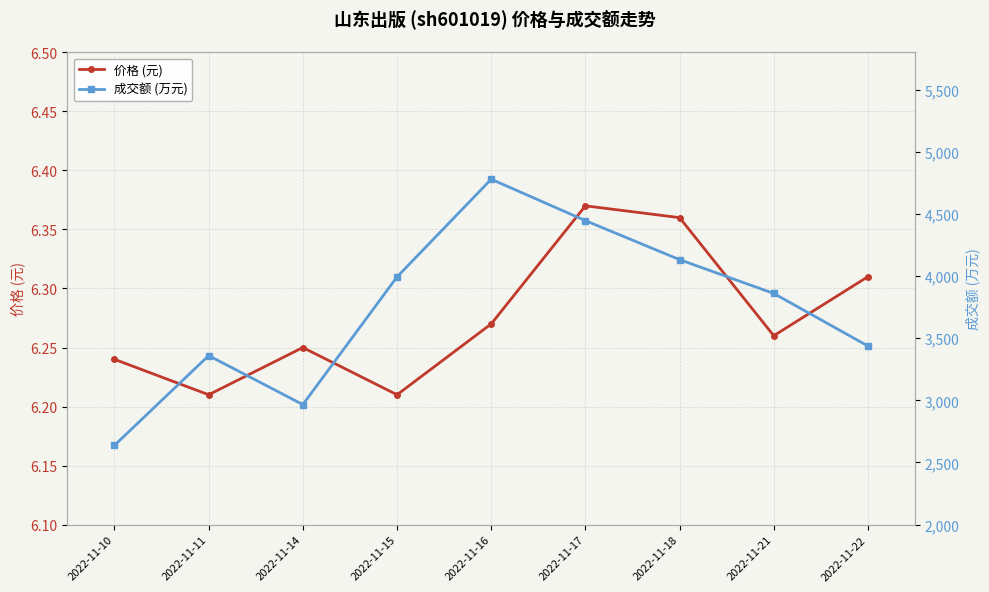

What is the minimum value for 价格 (元)?

6.2